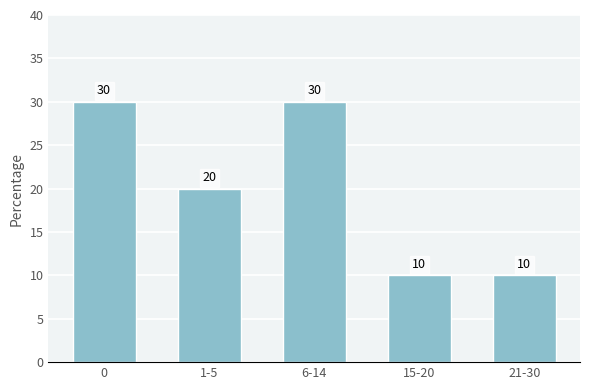

How many values are below 20?

2